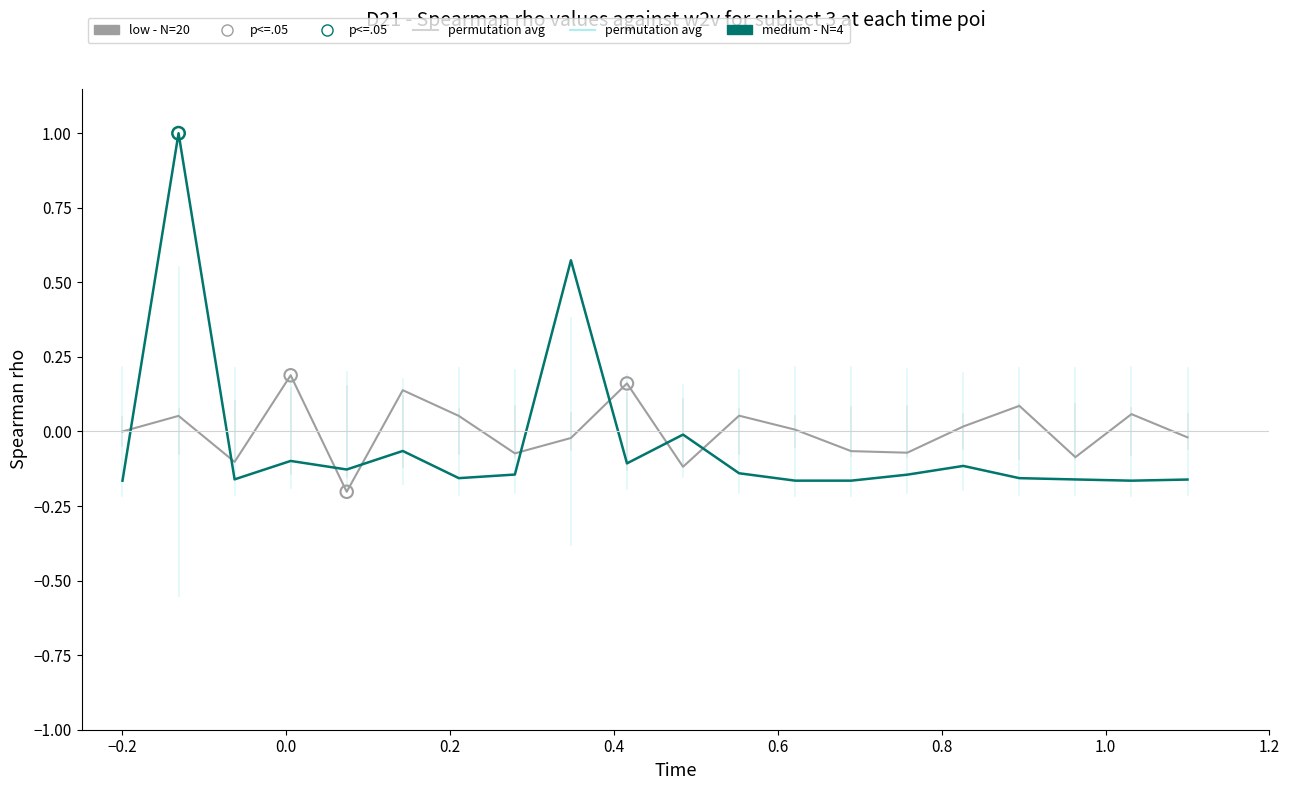

Which series has the widest spread of values?

medium - N=4